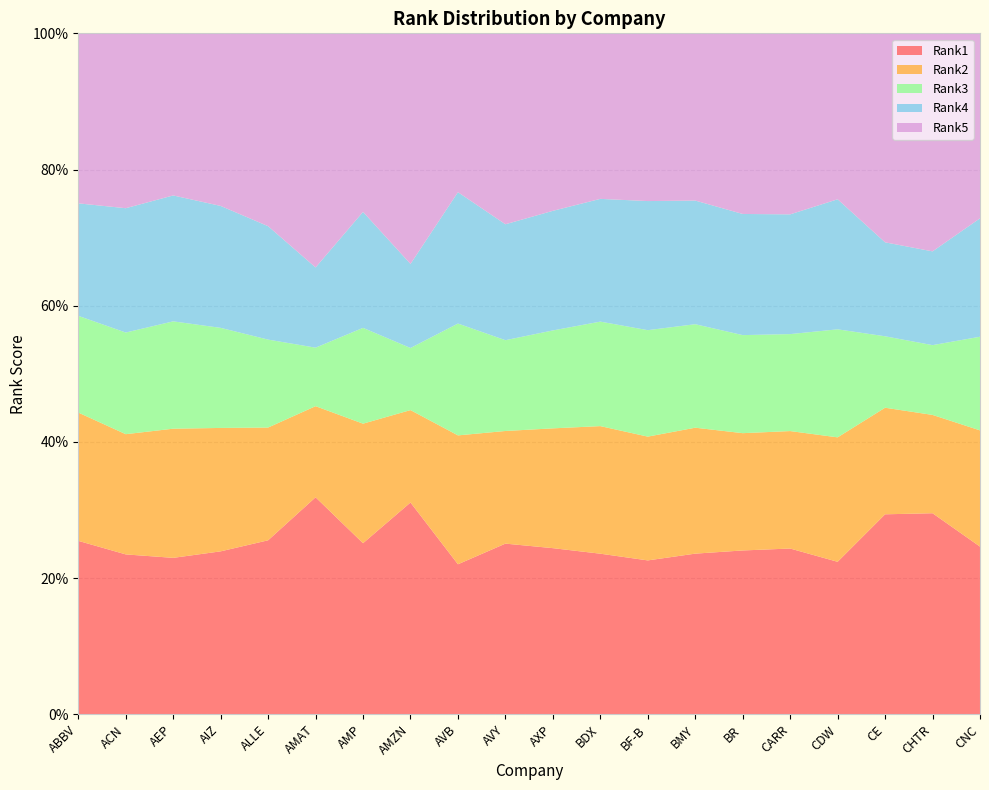

Reading right to left, extract all data points from this chart.

Rank1: CNC=0.2	CHTR=0.3	CE=0.3	CDW=0.2	CARR=0.2	BR=0.2	BMY=0.2	BF-B=0.2	BDX=0.2	AXP=0.2	AVY=0.3	AVB=0.2	AMZN=0.3	AMP=0.3	AMAT=0.3	ALLE=0.3	AIZ=0.2	AEP=0.2	ACN=0.2	ABBV=0.3
Rank2: CNC=0.2	CHTR=0.1	CE=0.2	CDW=0.2	CARR=0.2	BR=0.2	BMY=0.2	BF-B=0.2	BDX=0.2	AXP=0.2	AVY=0.2	AVB=0.2	AMZN=0.1	AMP=0.2	AMAT=0.1	ALLE=0.2	AIZ=0.2	AEP=0.2	ACN=0.2	ABBV=0.2
Rank3: CNC=0.1	CHTR=0.1	CE=0.1	CDW=0.2	CARR=0.1	BR=0.1	BMY=0.2	BF-B=0.2	BDX=0.2	AXP=0.1	AVY=0.1	AVB=0.2	AMZN=0.1	AMP=0.1	AMAT=0.1	ALLE=0.1	AIZ=0.1	AEP=0.2	ACN=0.1	ABBV=0.1
Rank4: CNC=0.2	CHTR=0.1	CE=0.1	CDW=0.2	CARR=0.2	BR=0.2	BMY=0.2	BF-B=0.2	BDX=0.2	AXP=0.2	AVY=0.2	AVB=0.2	AMZN=0.1	AMP=0.2	AMAT=0.1	ALLE=0.2	AIZ=0.2	AEP=0.2	ACN=0.2	ABBV=0.2
Rank5: CNC=0.3	CHTR=0.3	CE=0.3	CDW=0.2	CARR=0.3	BR=0.3	BMY=0.2	BF-B=0.2	BDX=0.2	AXP=0.3	AVY=0.3	AVB=0.2	AMZN=0.3	AMP=0.3	AMAT=0.3	ALLE=0.3	AIZ=0.3	AEP=0.2	ACN=0.3	ABBV=0.2